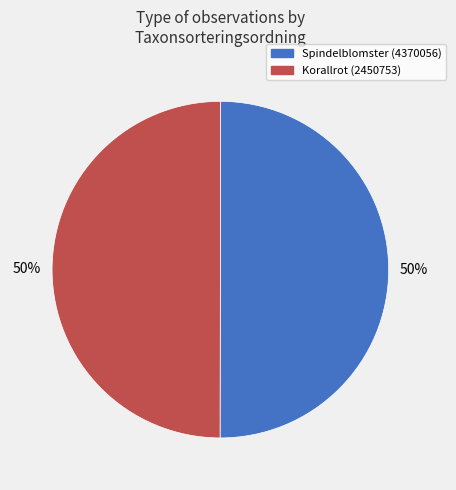

How many segments does this pie chart have?

2